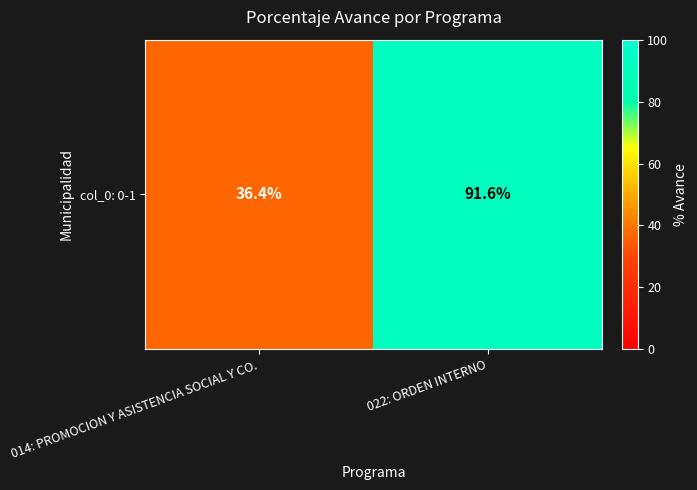

Rank the categories by value from highest to lowest.

022: ORDEN INTERNO, 014: PROMOCION Y ASISTENCIA SOCIAL Y CO.